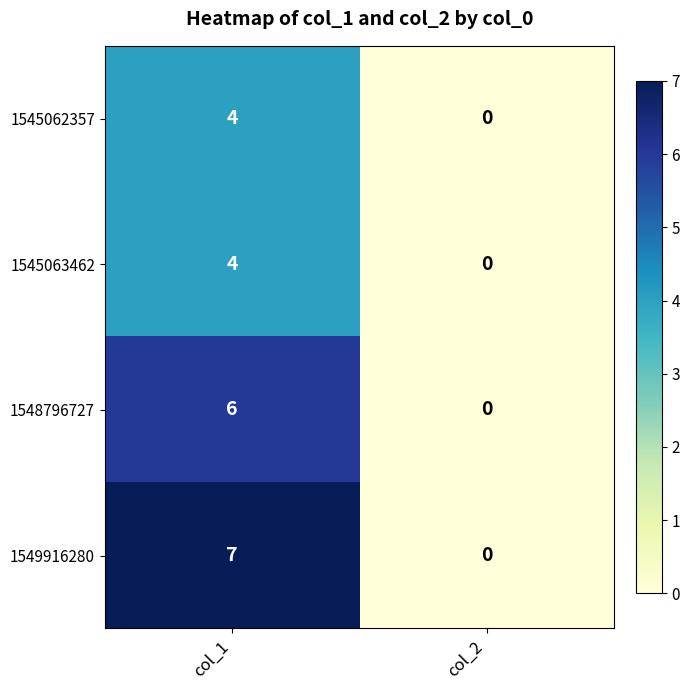

Which series has the largest range (max minus min)?

1549916280